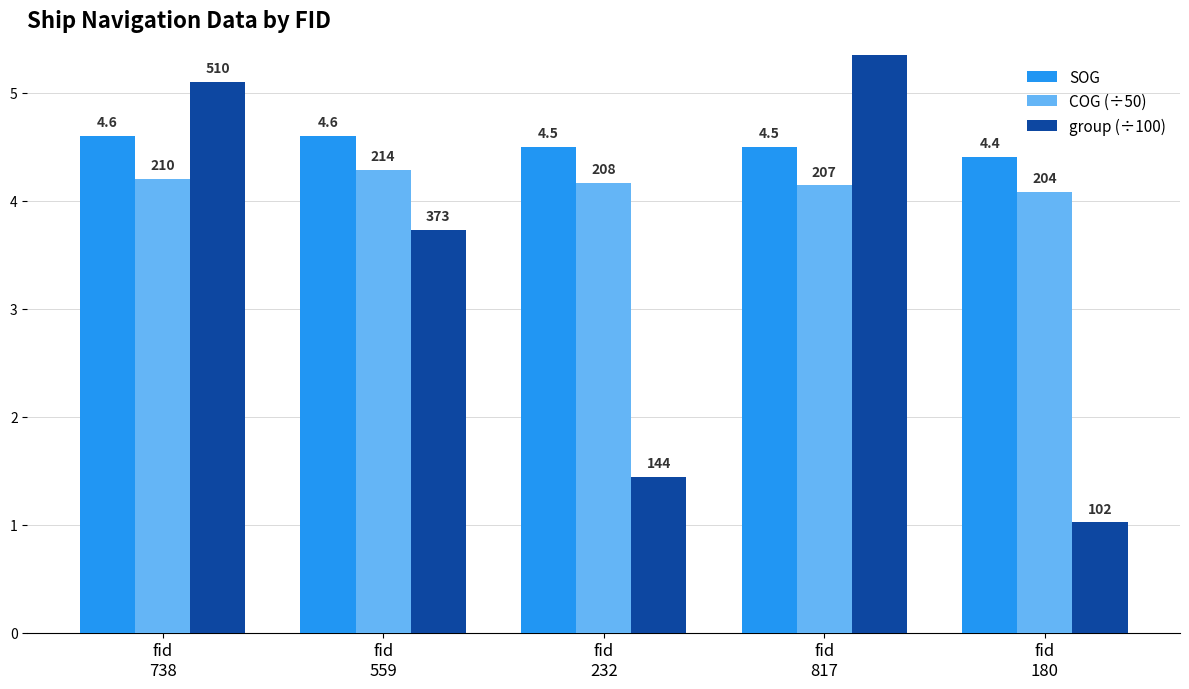

Does the chart contain any negative values?

No